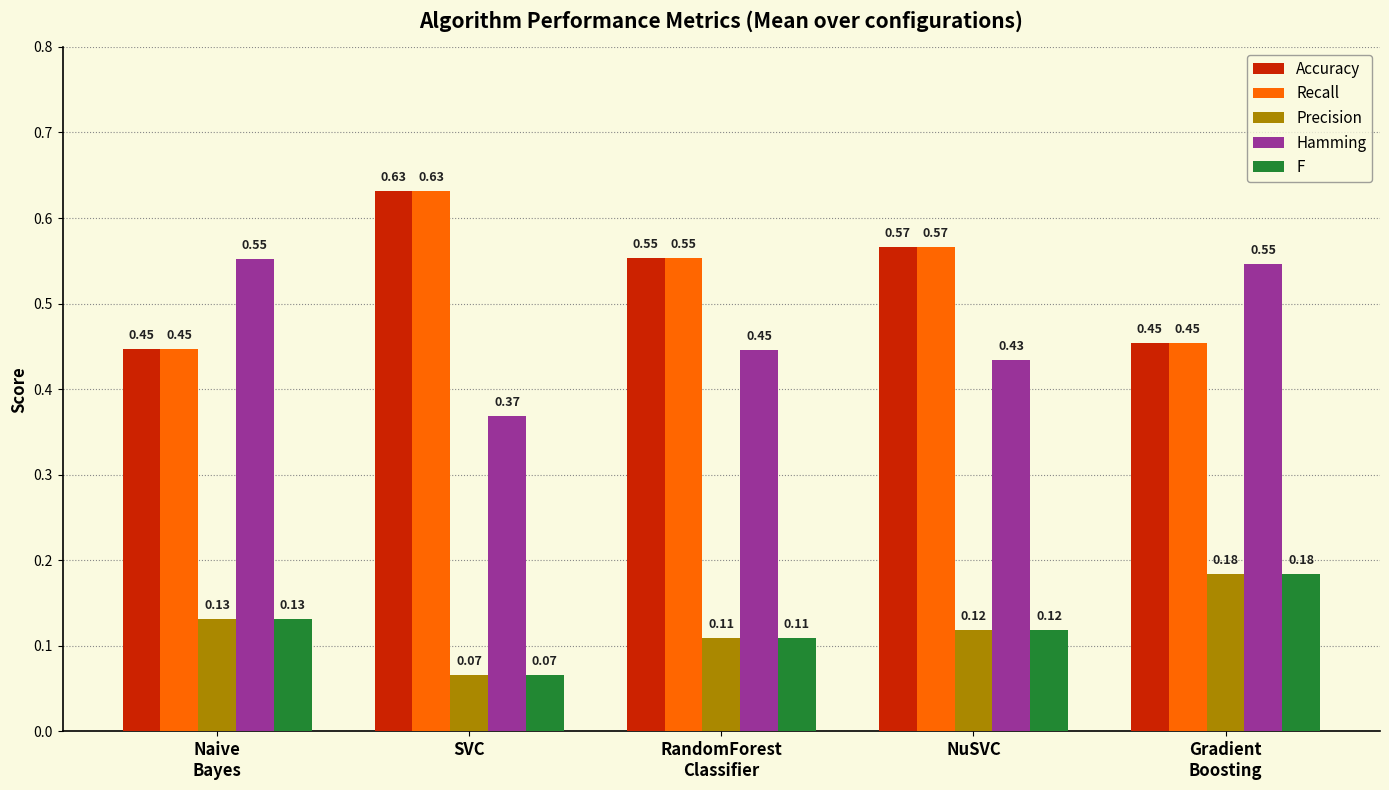

What is the sum of all Accuracy values?

2.7